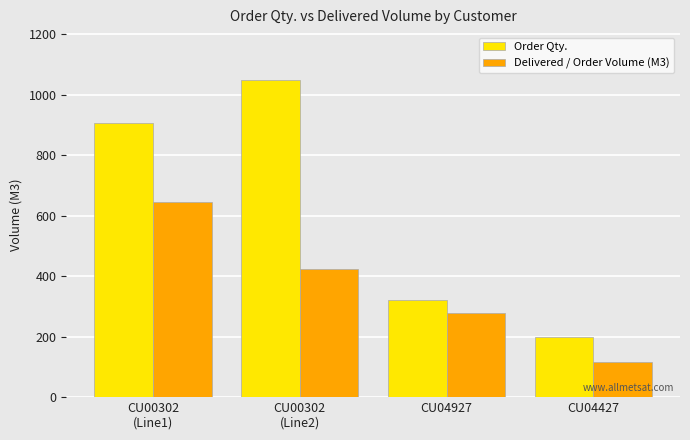

List the labels in order of Delivered / Order Volume (M3) value, smallest first.

CU04427, CU04927, CU00302
(Line2), CU00302
(Line1)